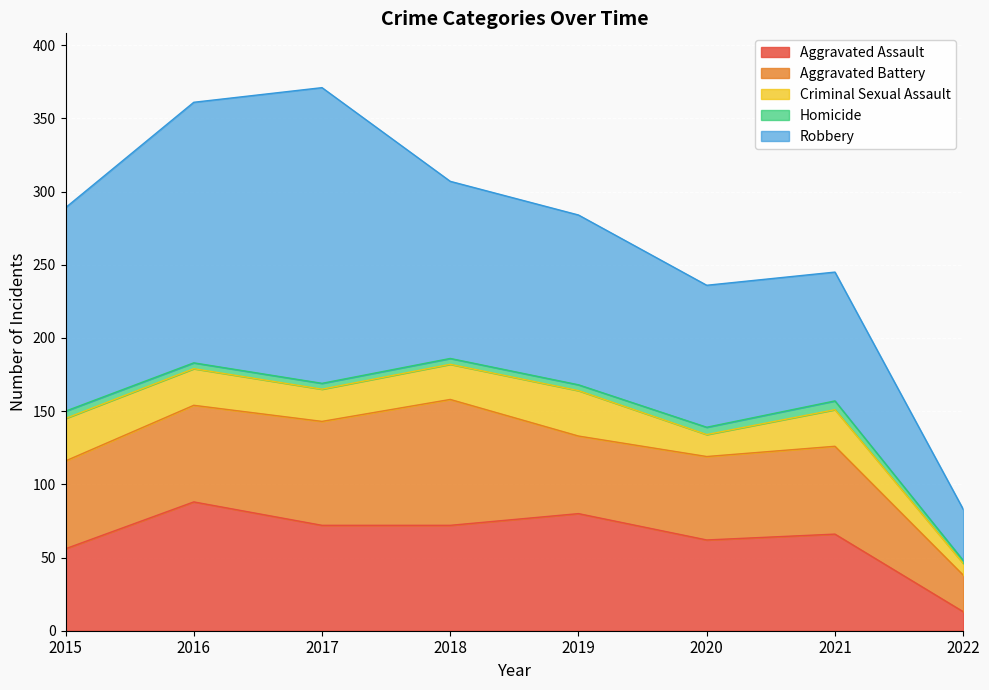

Reading left to right, transcribe all the data shown in this chart.

Aggravated Assault: 56	88	72	72	80	62	66	13
Aggravated Battery: 60	66	71	86	53	57	60	25
Criminal Sexual Assault: 29	25	22	24	31	15	25	8
Homicide: 5	4	4	4	4	5	6	2
Robbery: 139	178	202	121	116	97	88	35